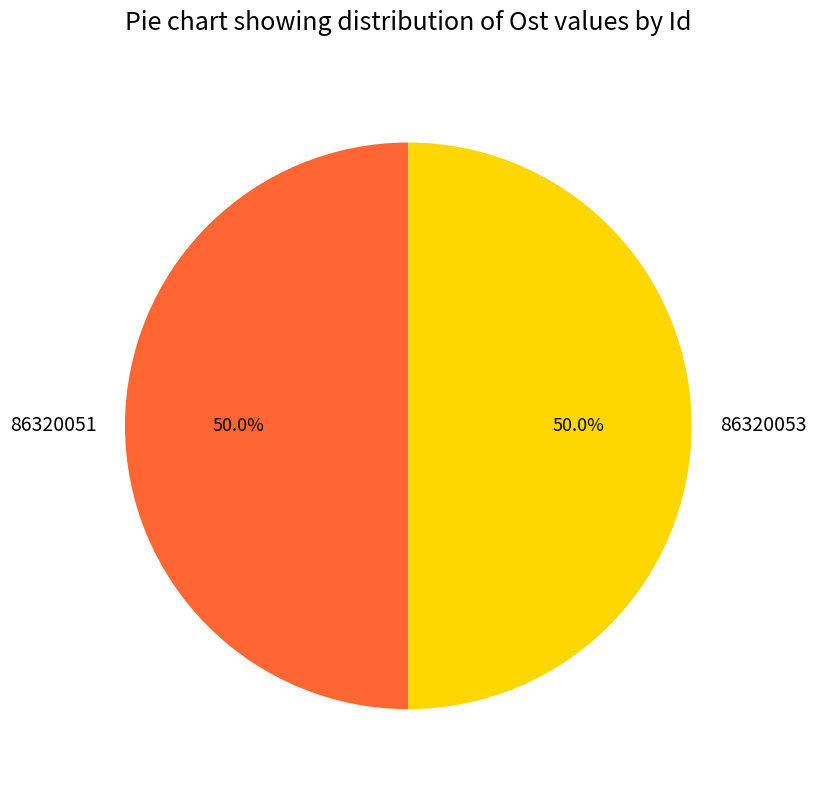

Count the number of slices in the pie.

2